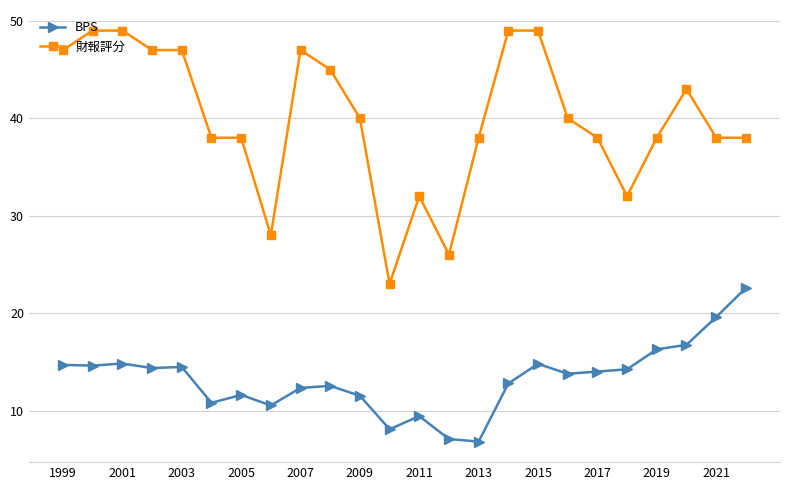

True or false: 財報評分 has more than 1 interior local peaks.

True